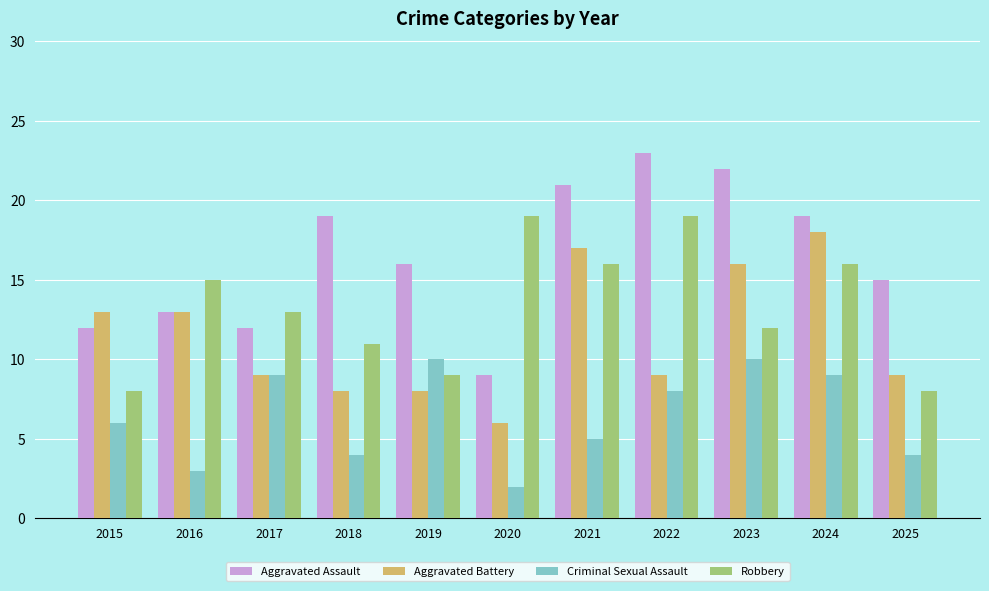

What are all the series names shown in the legend?

Aggravated Assault, Aggravated Battery, Criminal Sexual Assault, Robbery